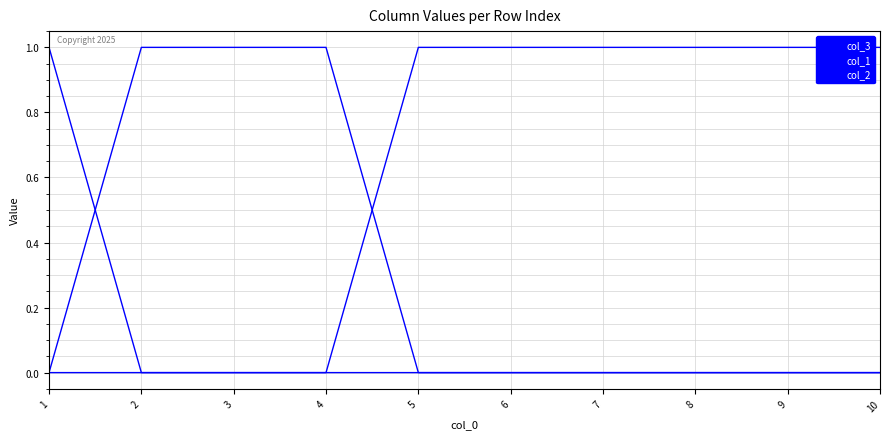

Is it true that col_2 equals 0 at 7?

True